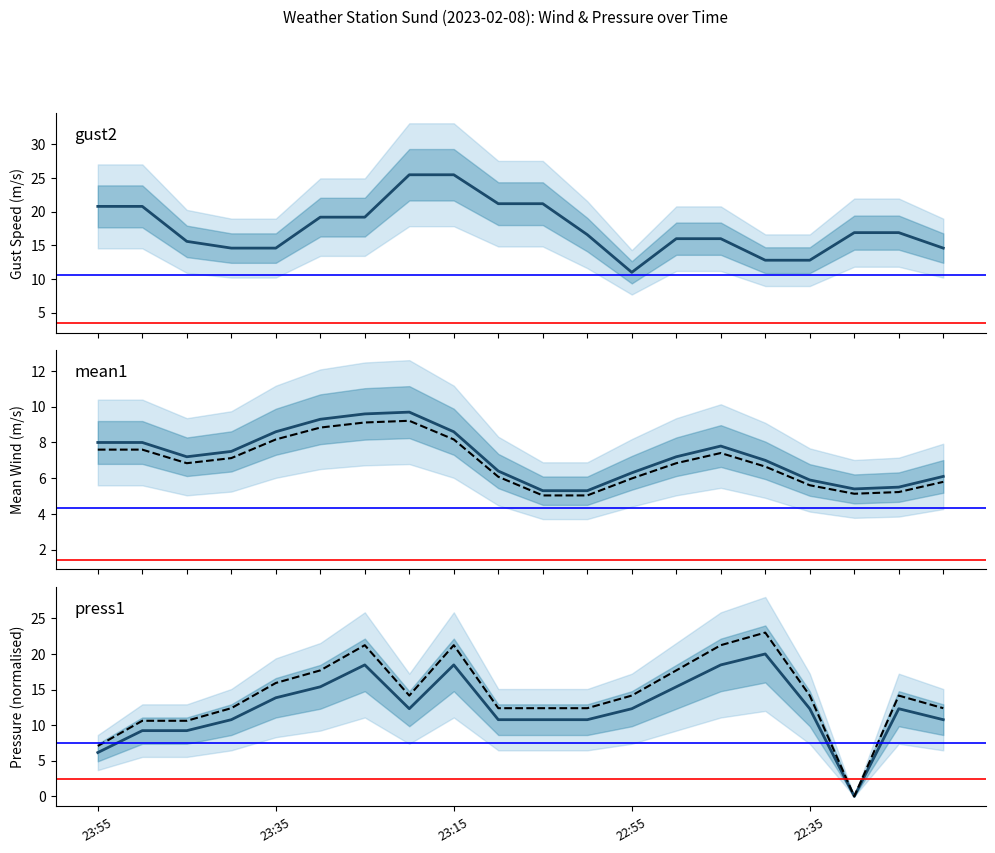

Which category has the highest value in the mean1 series?

7